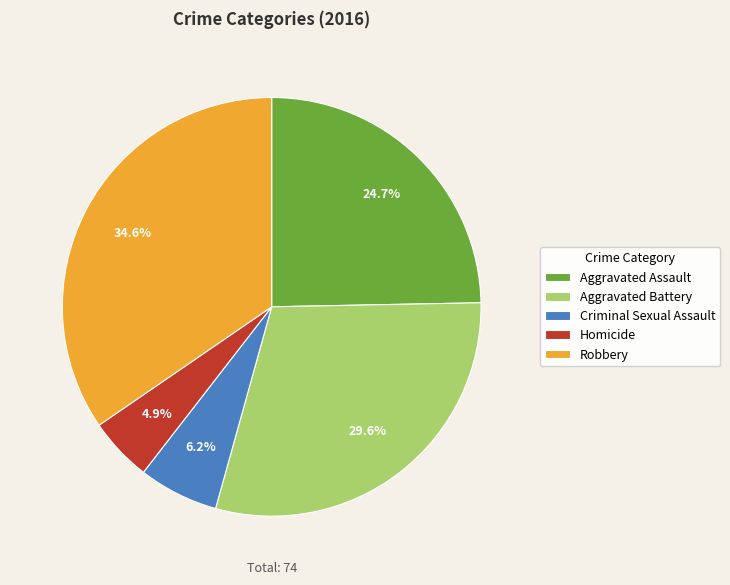

To the nearest percent, what percentage of the pie is Robbery?

35%